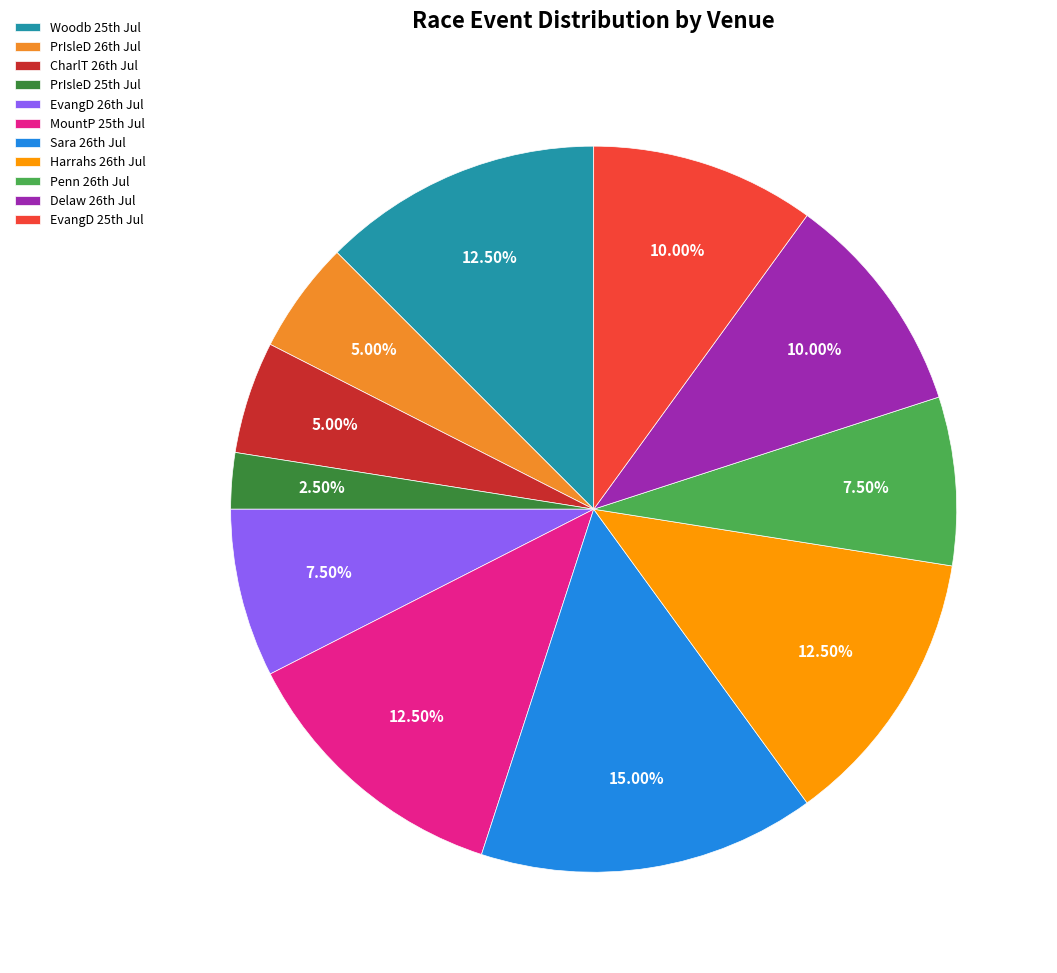

Does any single category account for the majority?

No